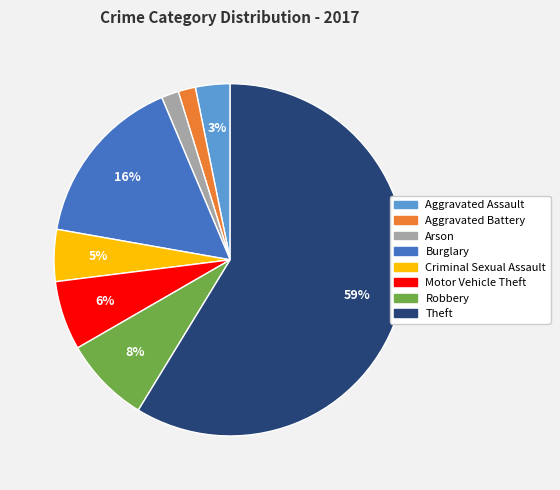

The Theft slice represents 59% of the pie. True or false?

True